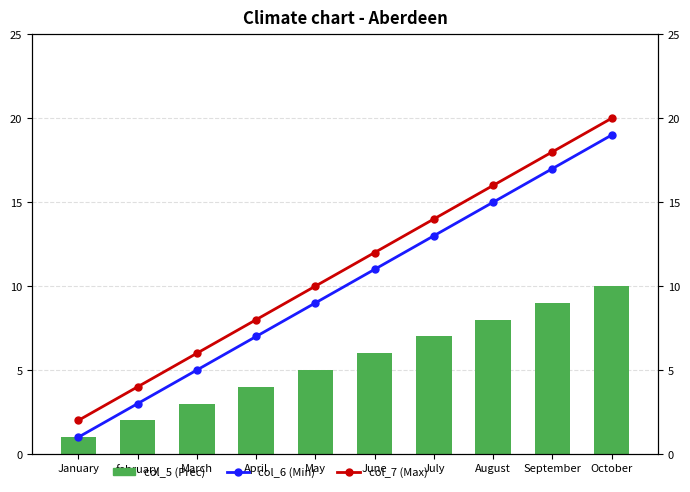

Which series has the widest spread of values?

col_6 (Min)